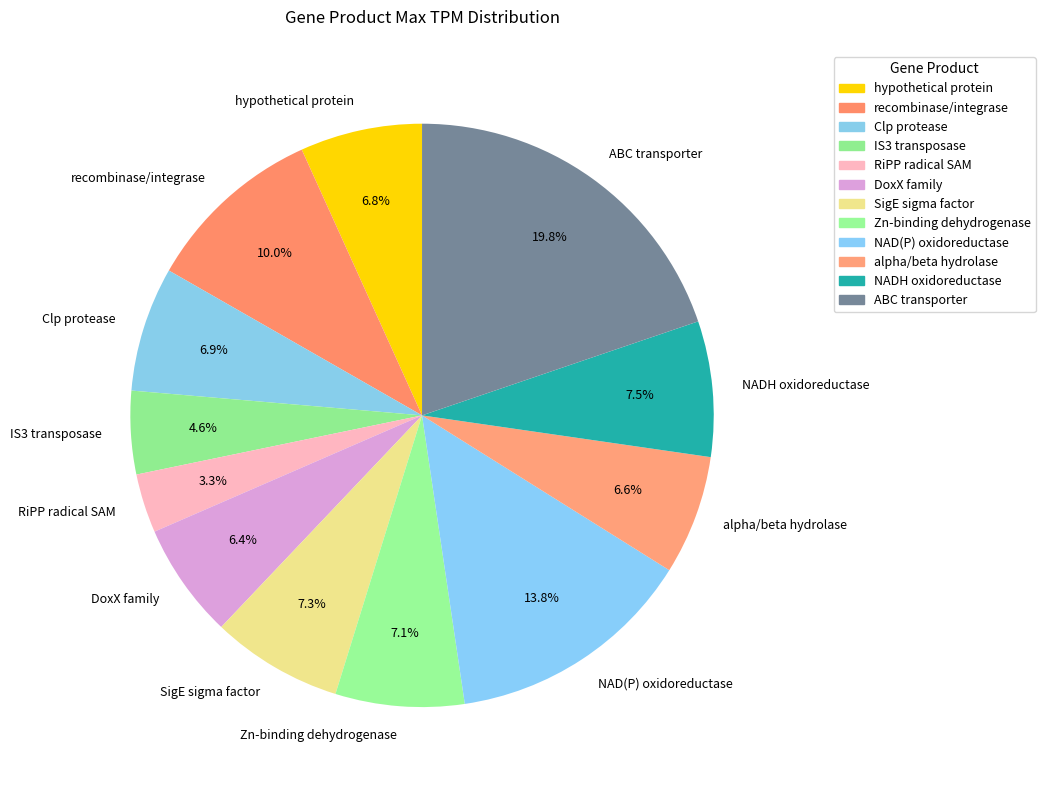

Which slice is the smallest?

RiPP radical SAM